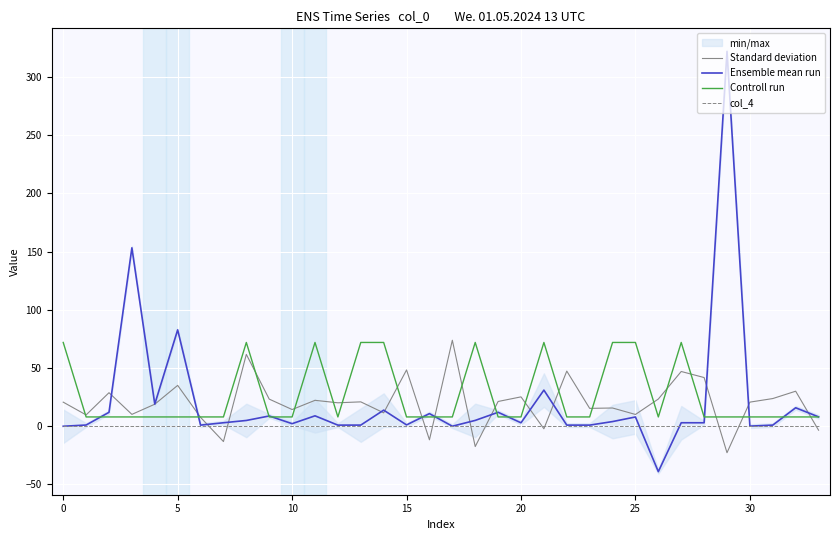

Is it true that Ensemble mean run equals 214.9 at 10?

False